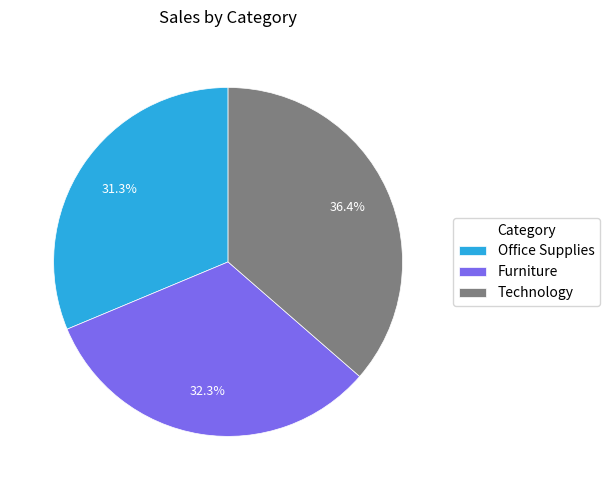

Is Office Supplies the majority of the pie?

No